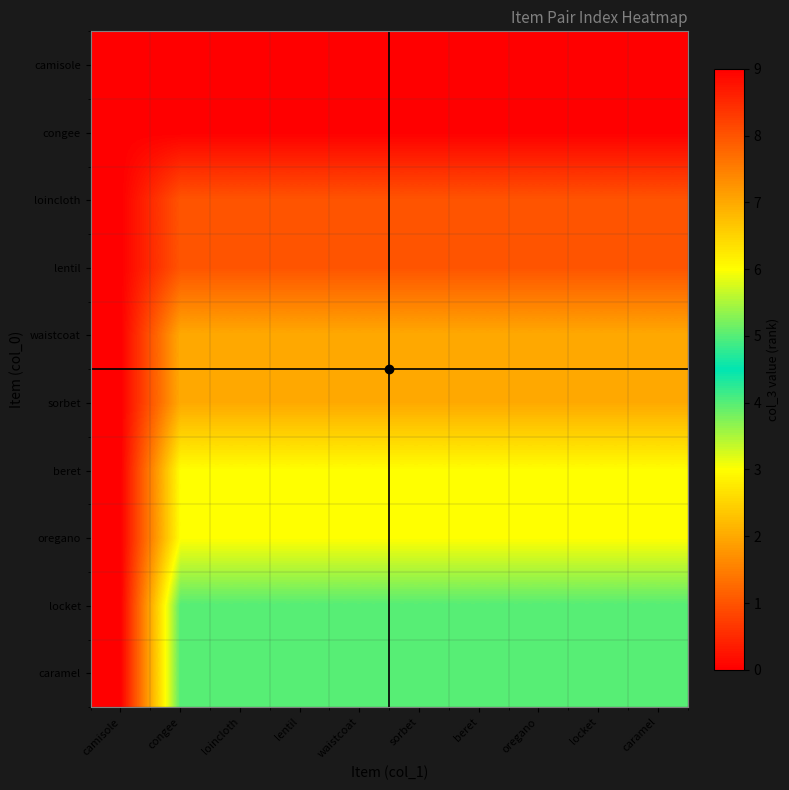

At congee, list the series in order from smallest to largest.

camisole, congee, loincloth, lentil, waistcoat, sorbet, beret, oregano, locket, caramel